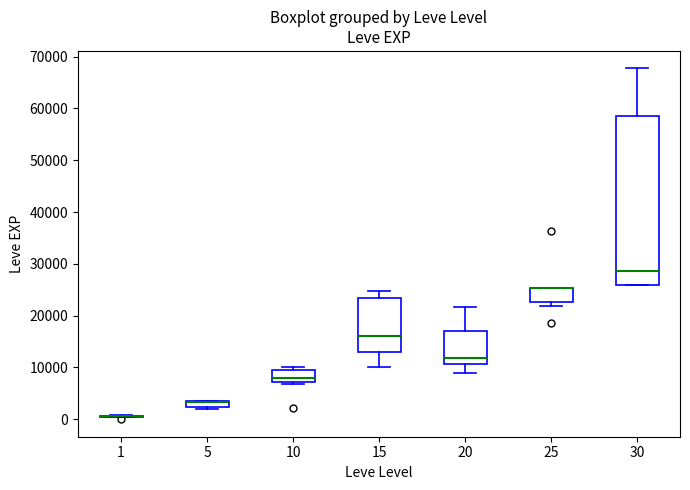

Which box is the tallest, from its lower edge to its upper edge?

30